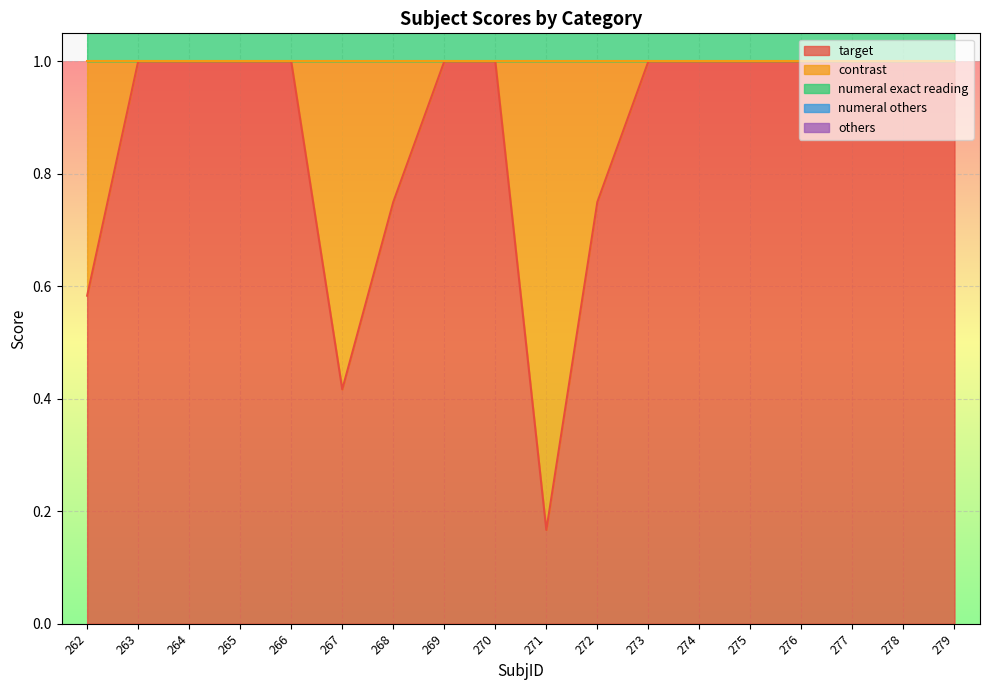

Which category has the highest value across all series?

263